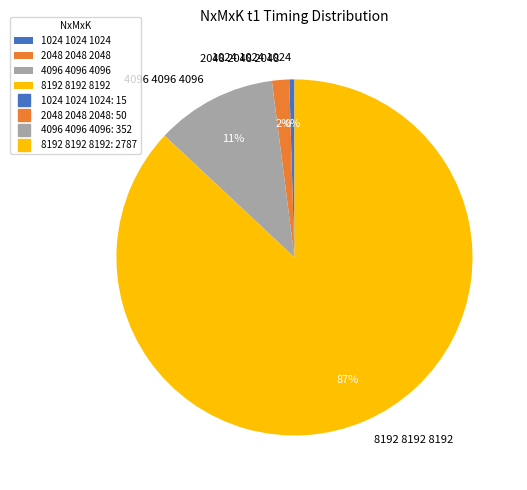

Does 8192 8192 8192 account for over 50% of the chart?

Yes